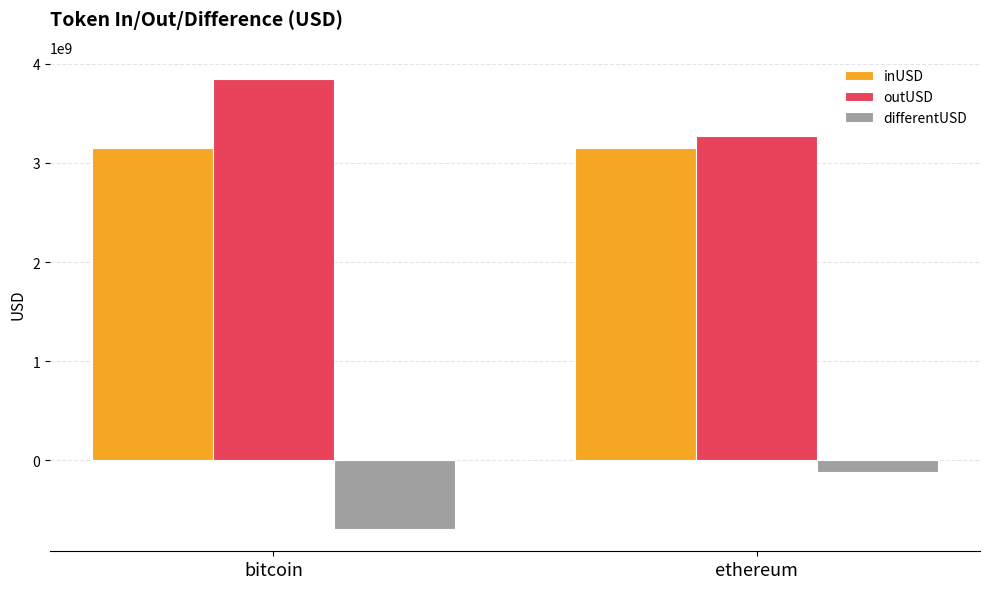

Does the chart contain any negative values?

Yes